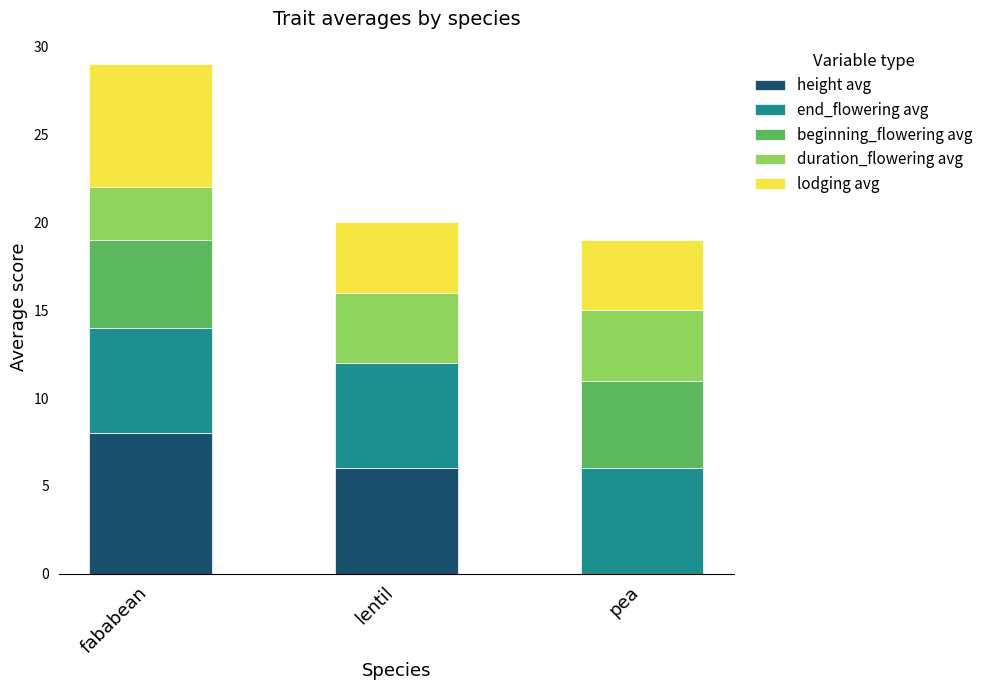

What is the sum of the height avg values at fababean and pea?

8